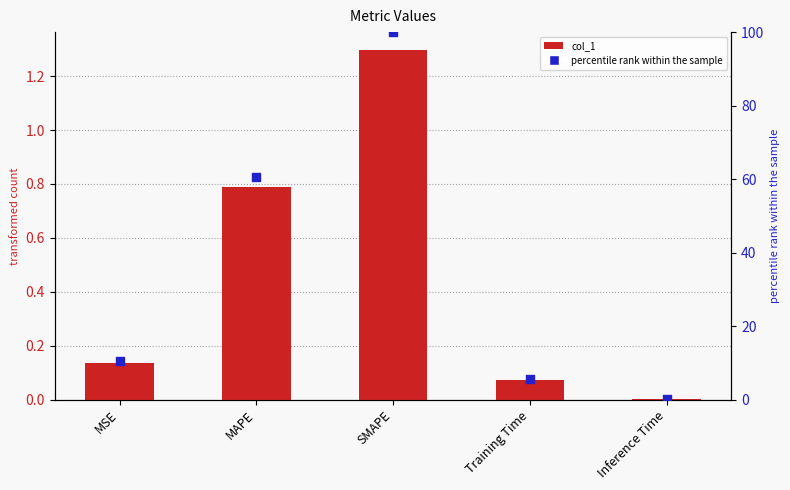

At how many categories does at least one series exceed 54?

2